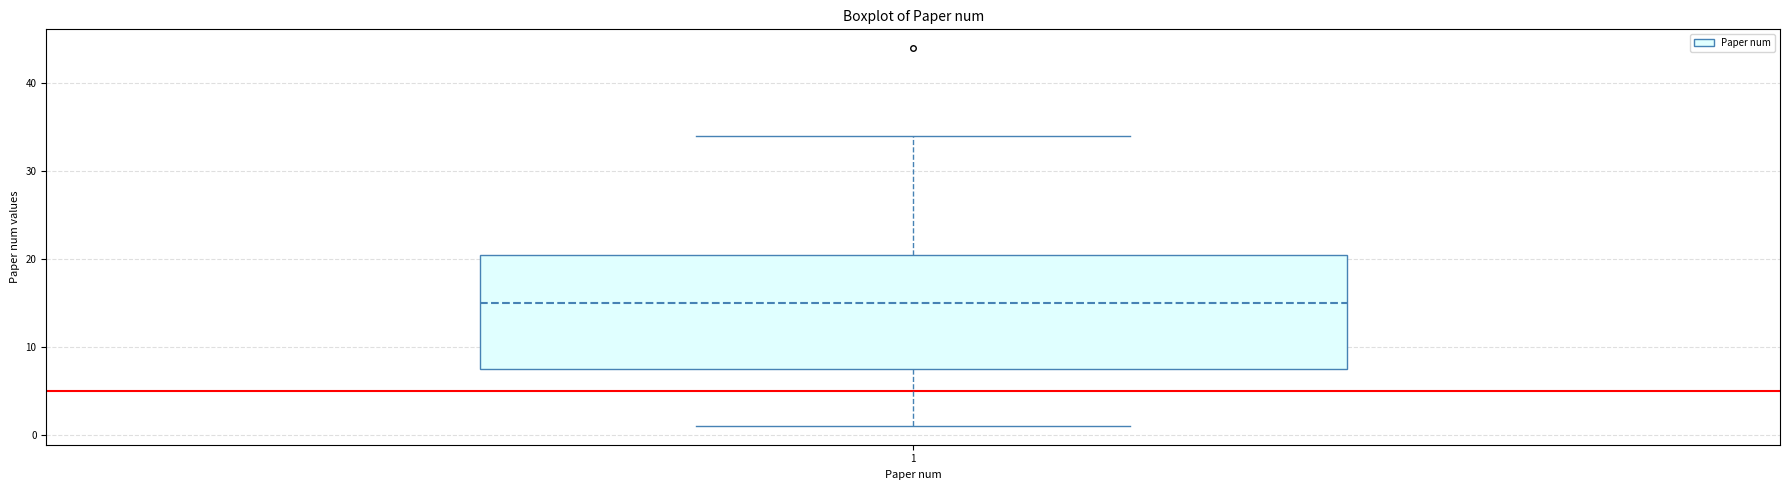

Transcribe this box plot: give where the median line is, the range the box spans, and where the two whiskers end, as read against the y-axis. The values are not printed on the chart, so give them approximately, as read against the axis.

median 15, box 8 to 21, whiskers 1 to 34